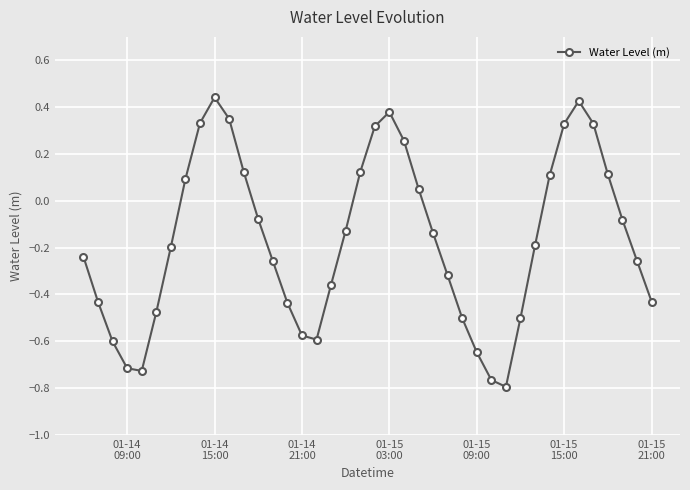

True or false: there are more than 0 points higher than both neighbors.

True